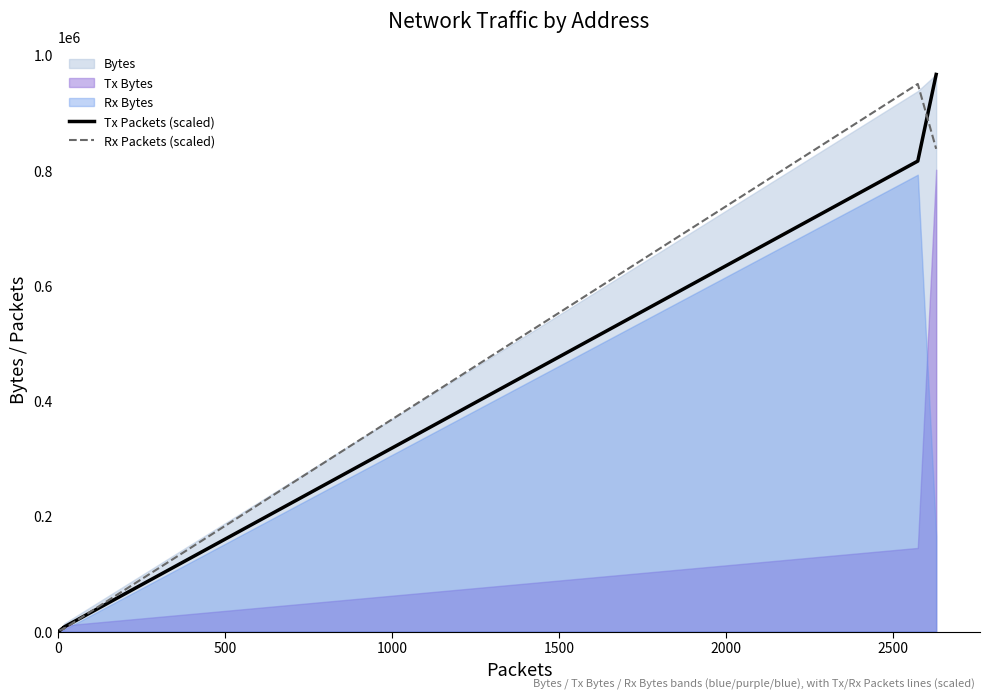

List the labels in order of Tx Packets (scaled) value, largest first.

2500, 2000, 1500, 1000, 500, 0